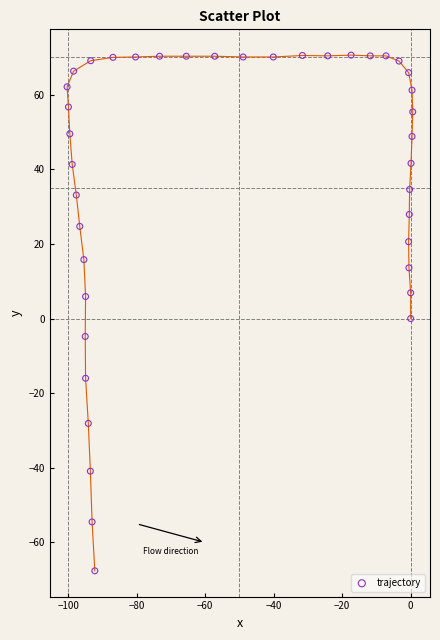

What is the range of X values (max minus min)?

100.9